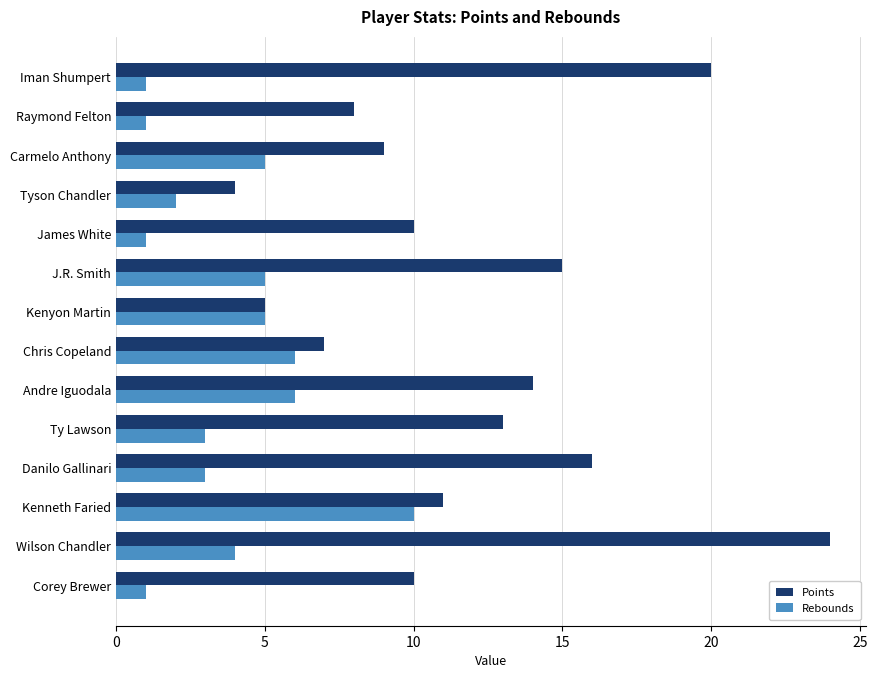

At which category is the sum across all series the highest?

Wilson Chandler